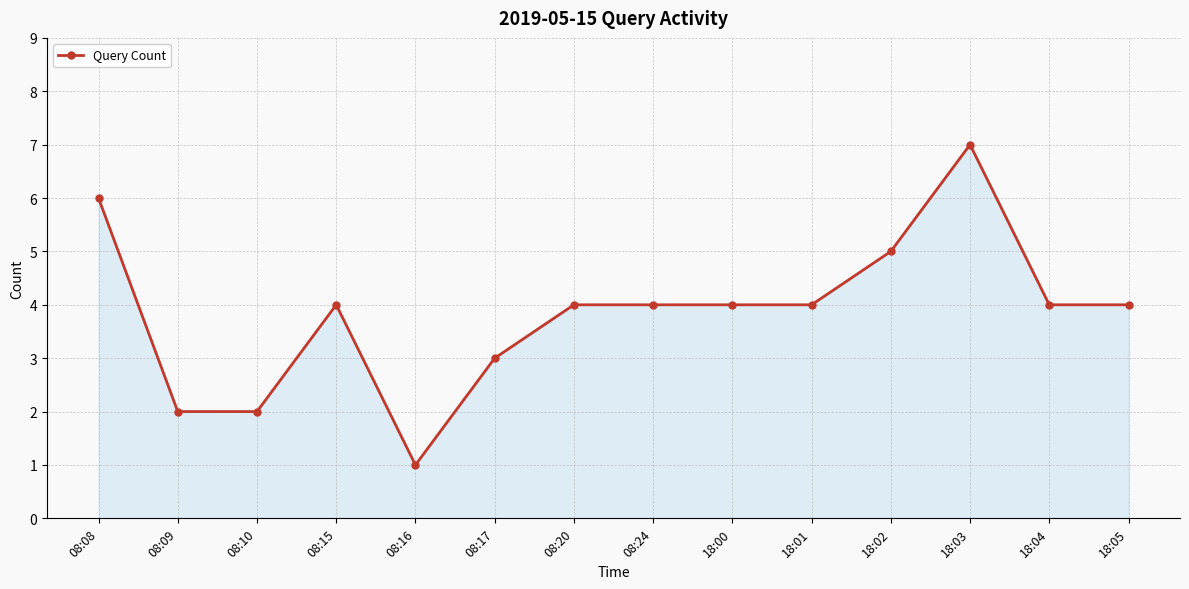

What is the sum of the values at 18:05 and 18:01?

8